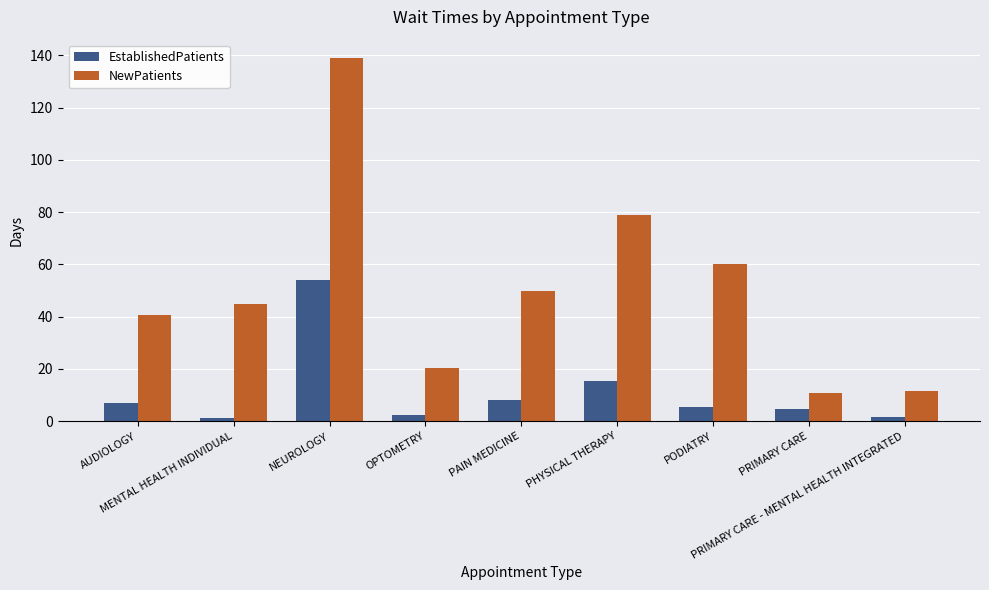

How many bars are there in each group?

2